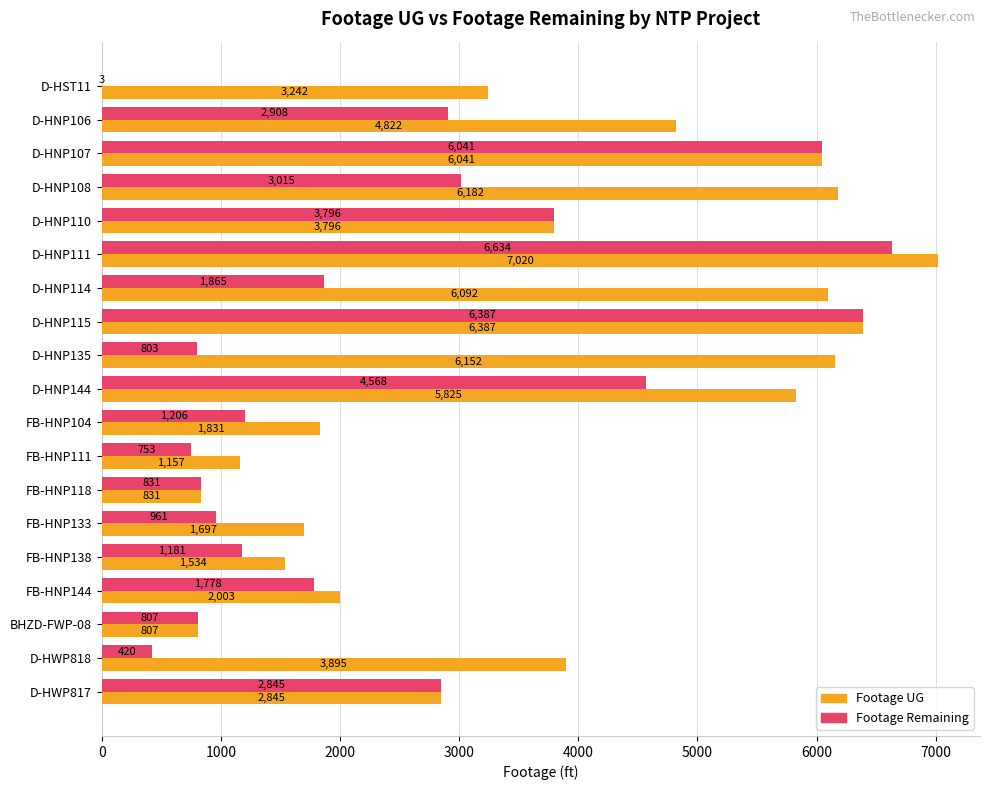

What is the sum of the Footage Remaining values at D-HNP114 and FB-HNP104?

3071